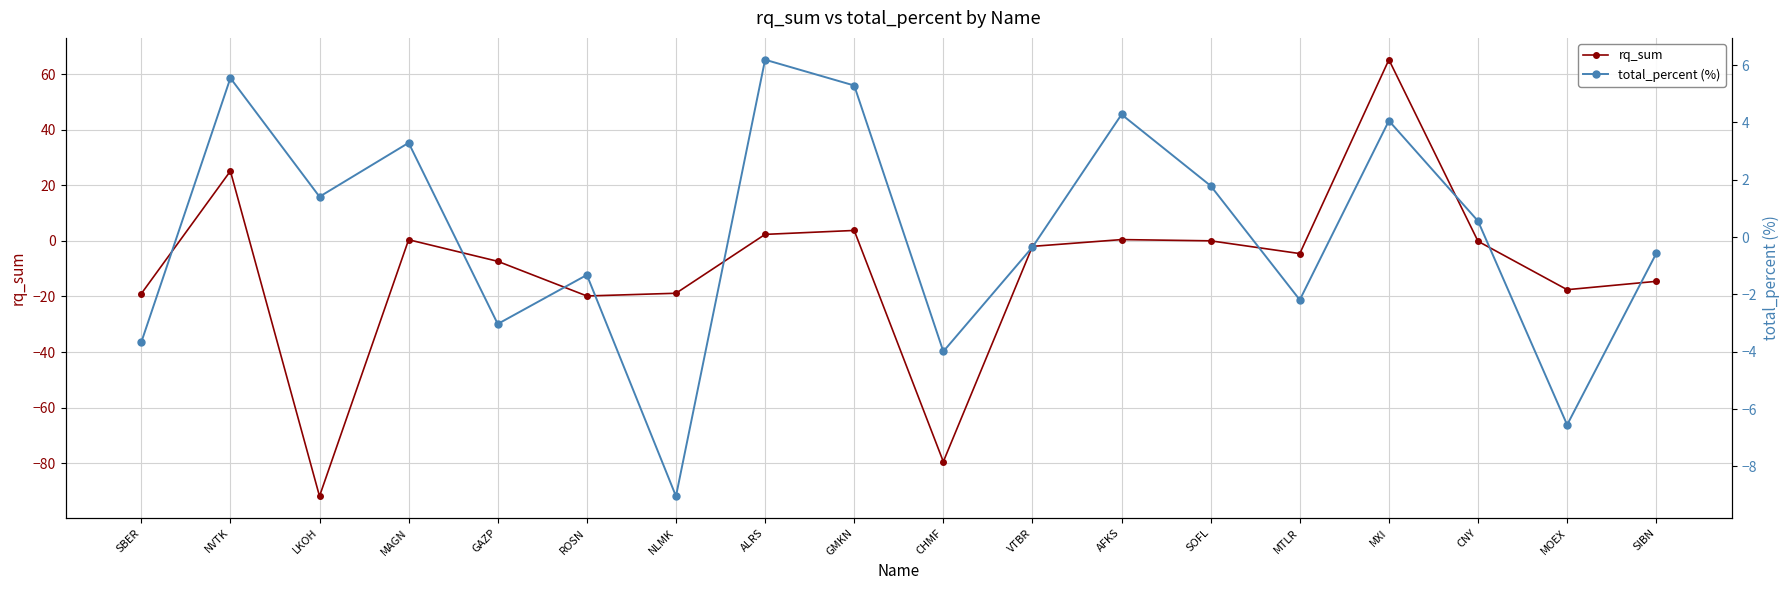

How many intersections are there between rq_sum and total_percent (%)?

4